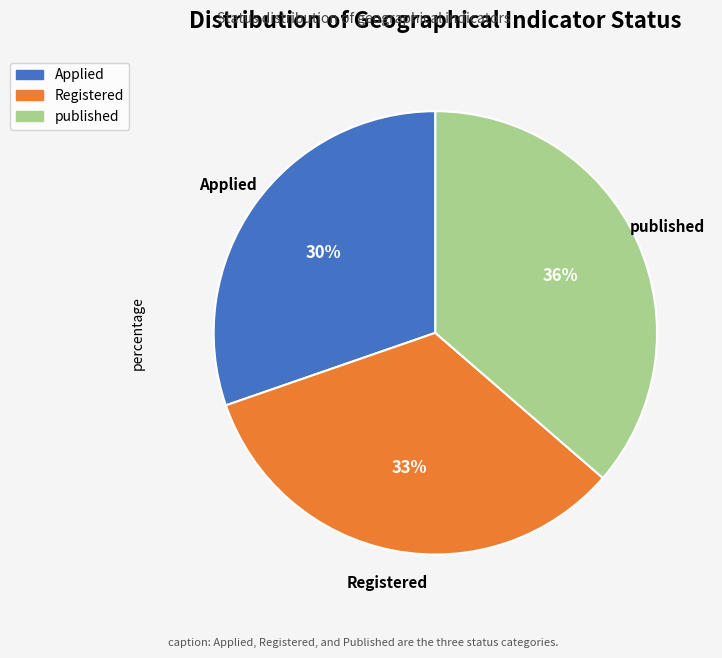

Count the number of slices in the pie.

3